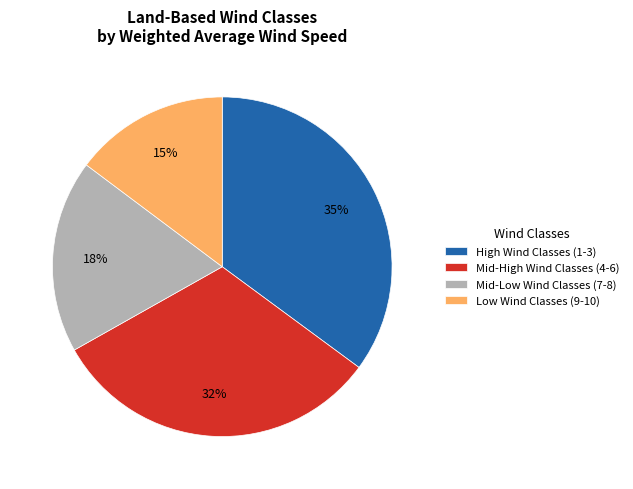

To the nearest percent, what is the difference between the High Wind Classes (1-3) and Mid-Low Wind Classes (7-8) slice percentages?

17%